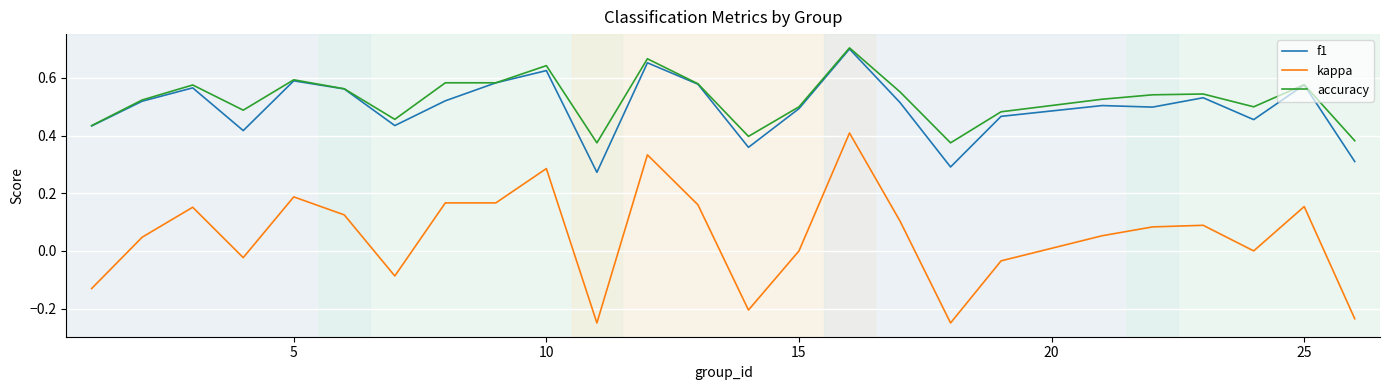

Which series has the largest range (max minus min)?

kappa